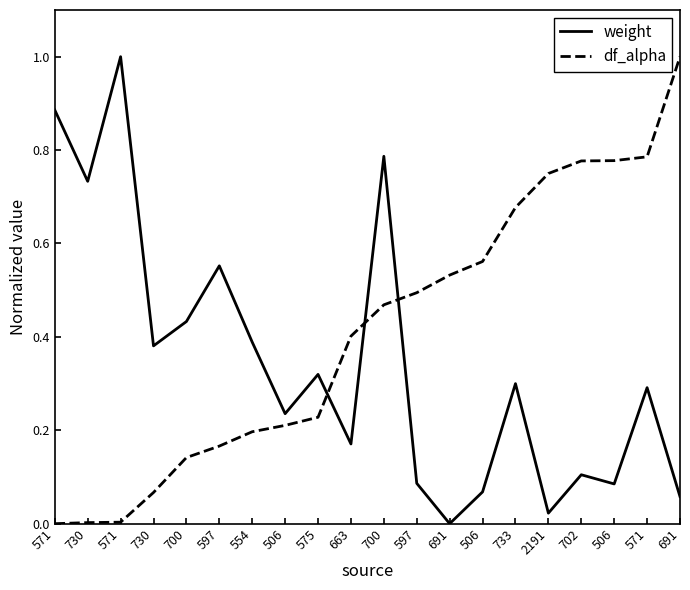

What is the difference between the maximum and second lowest values in the weight series?

1.0